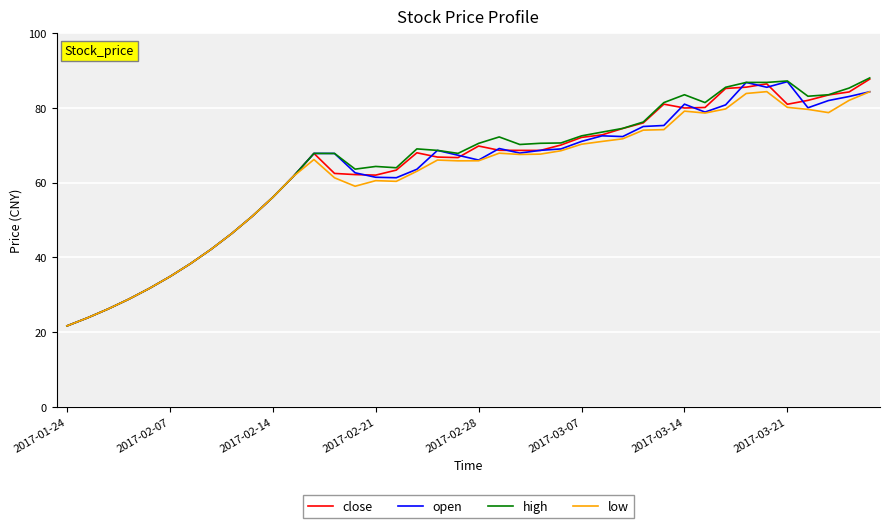

Which series has the widest spread of values?

high